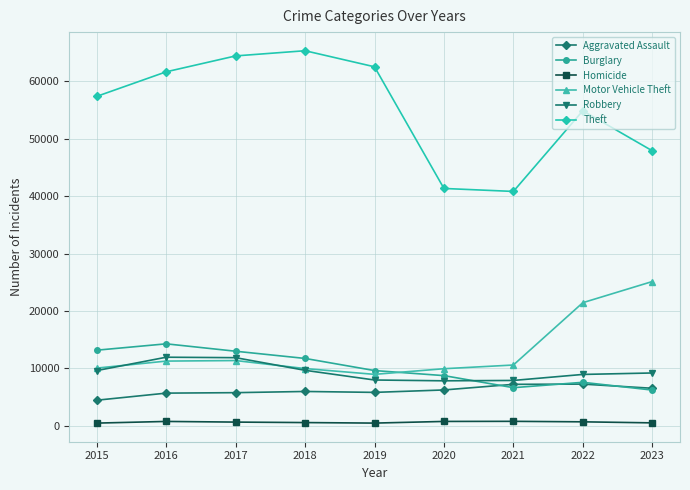

What is the value of the Aggravated Assault point at the 9th from the left?

6559